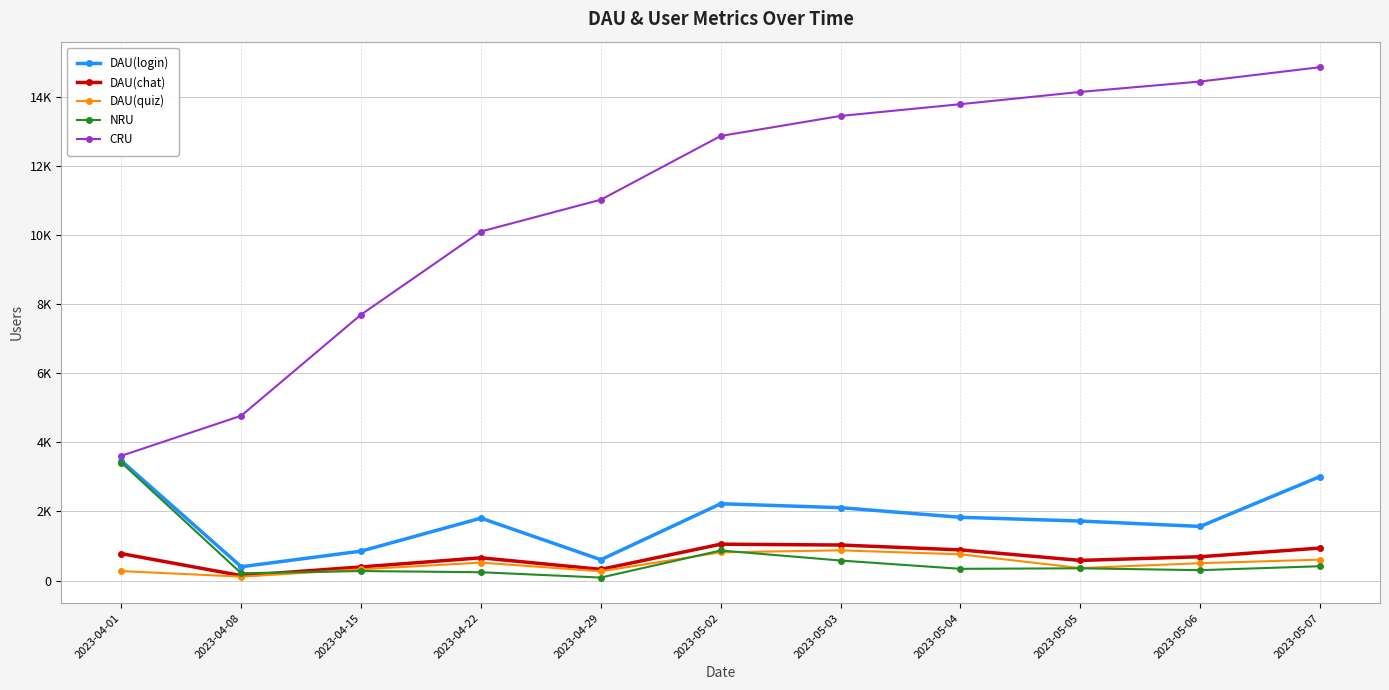

Which series changed the most between 2023-04-01 and 2023-04-29?

CRU